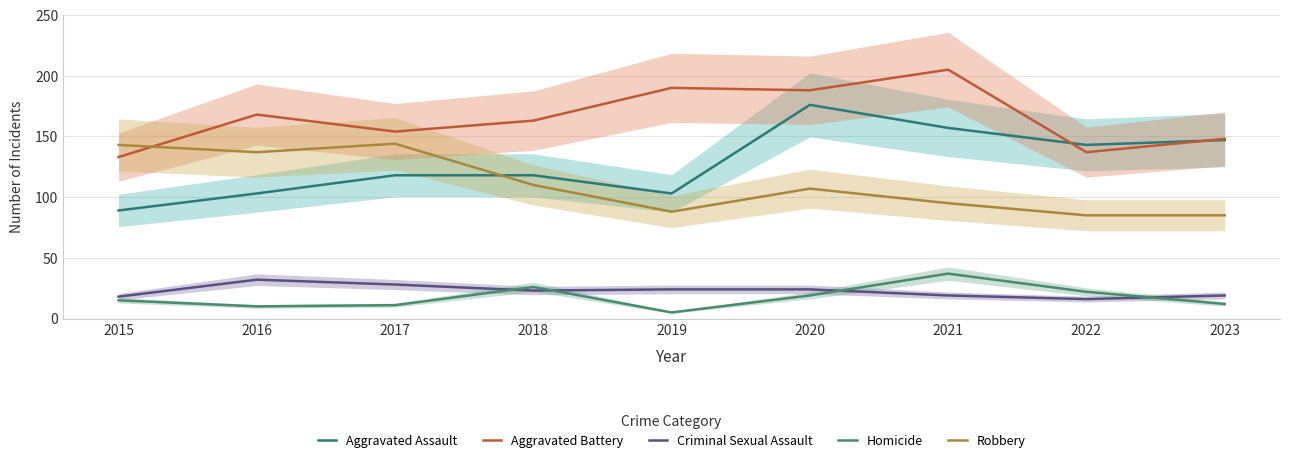

Is the value of Aggravated Assault at 2015 greater than the value of Homicide at 2017?

Yes